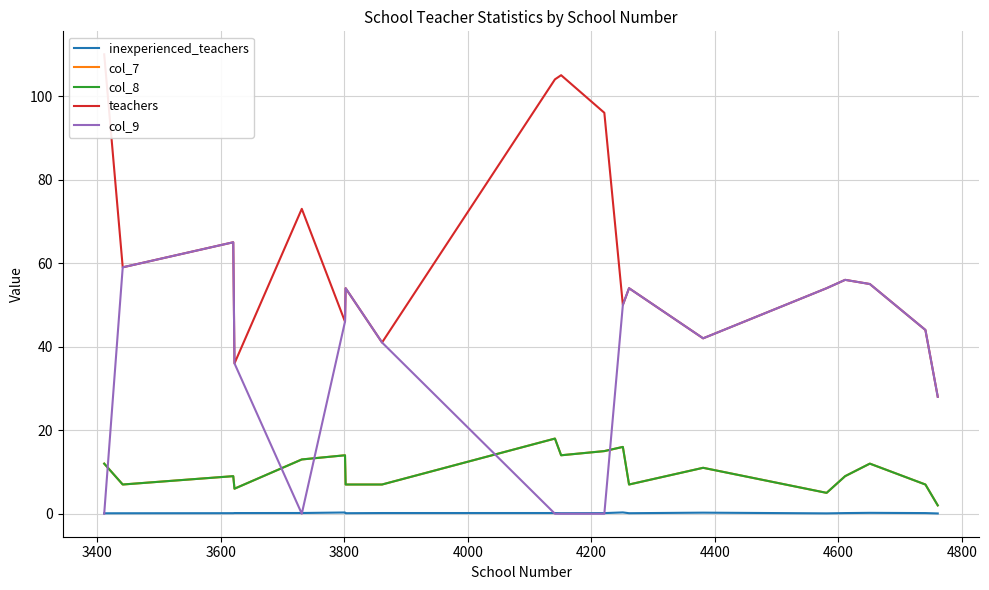

How many lines are shown in the chart?

5